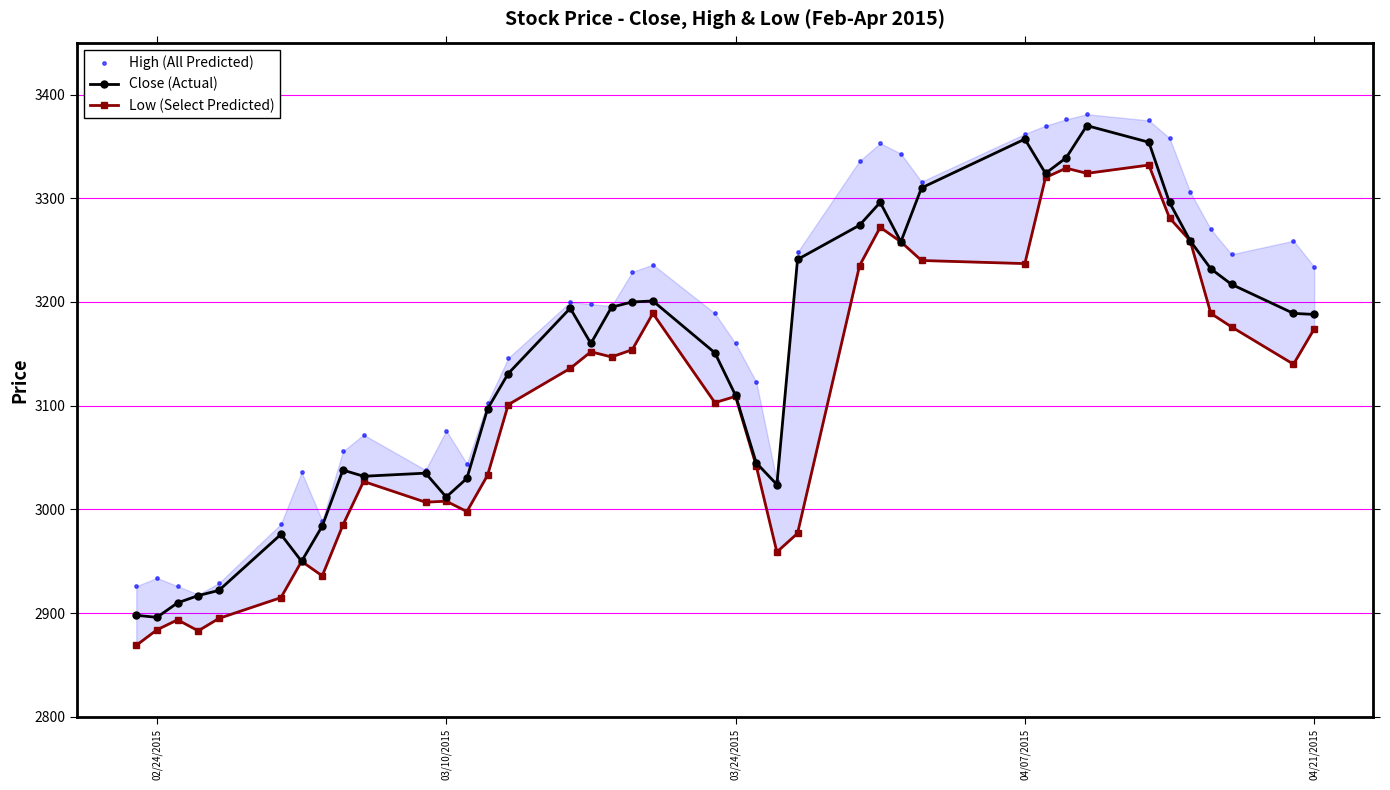

Which series contains the highest Y value?

High (All Predicted)